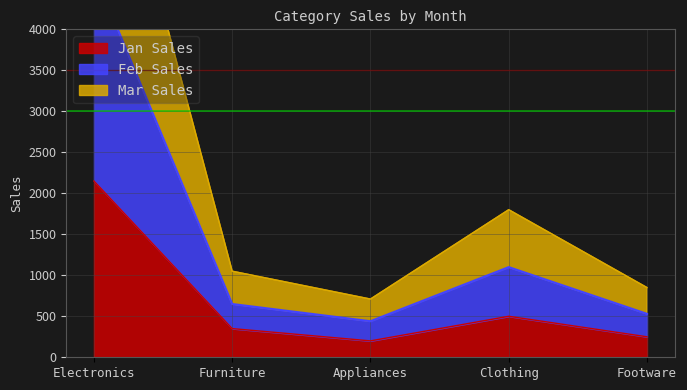

What position from the left is Appliances?

3